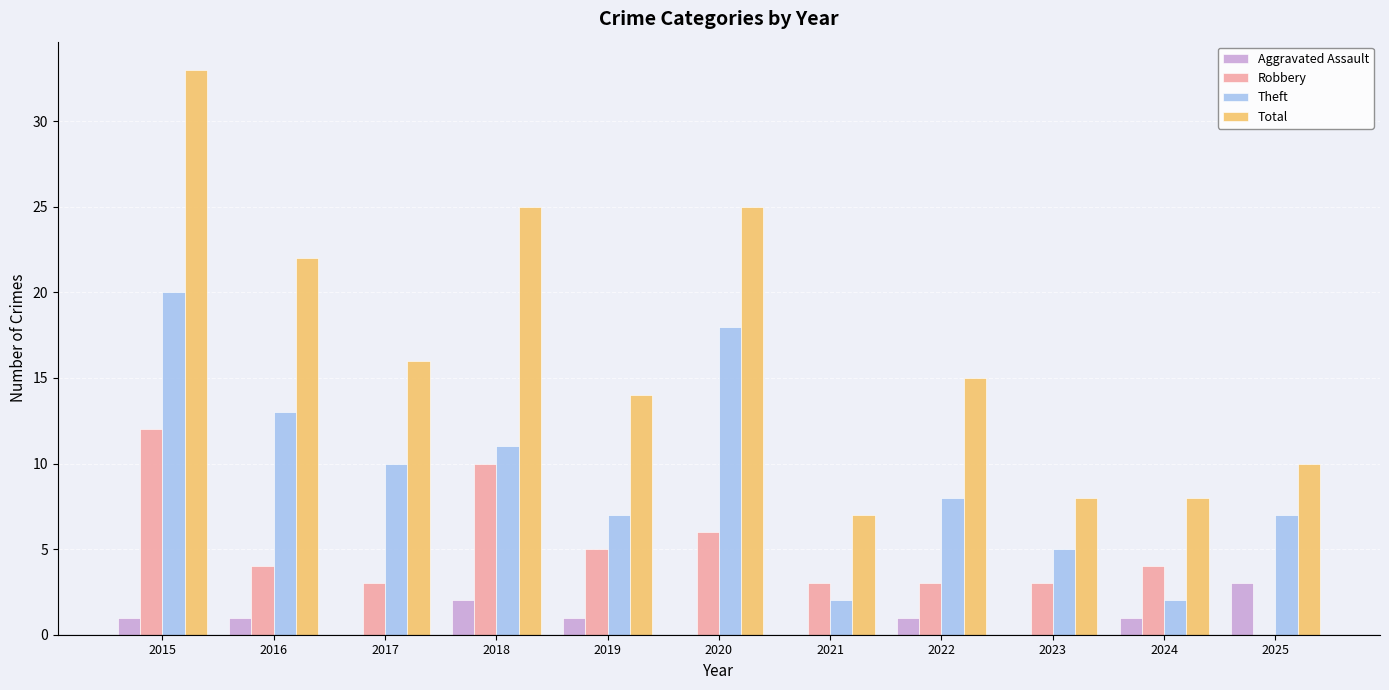

Which label corresponds to the largest value in the chart?

2015